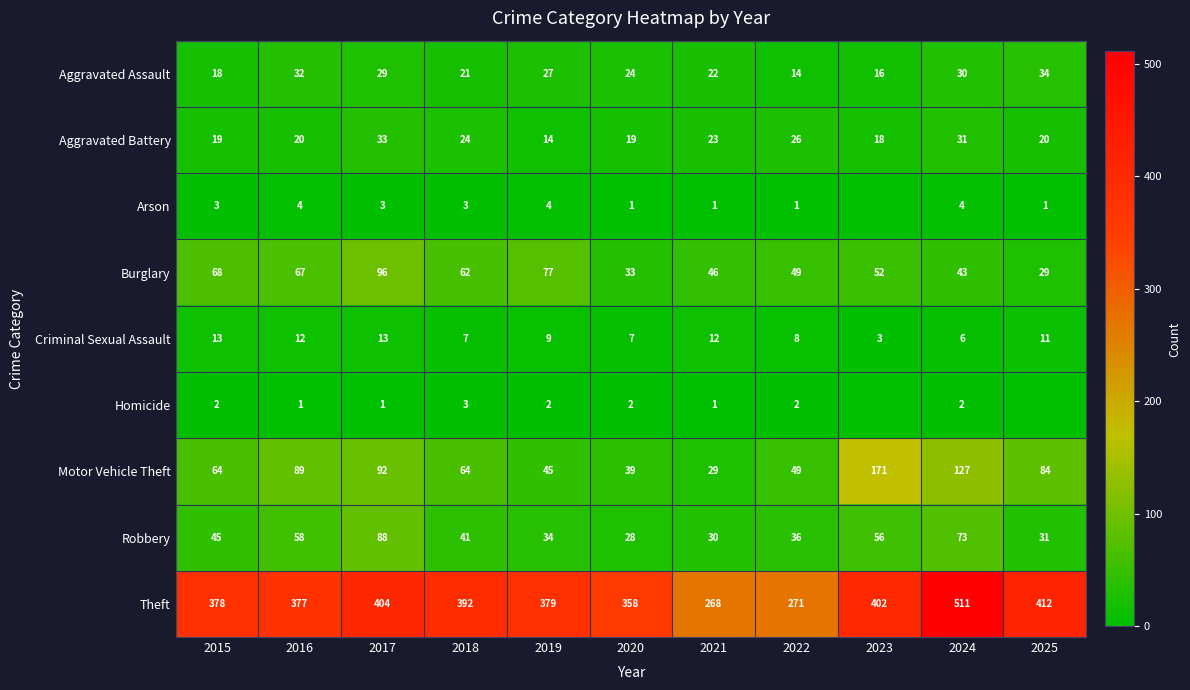

What is the sum of the Homicide values at 2016 and 2017?

2